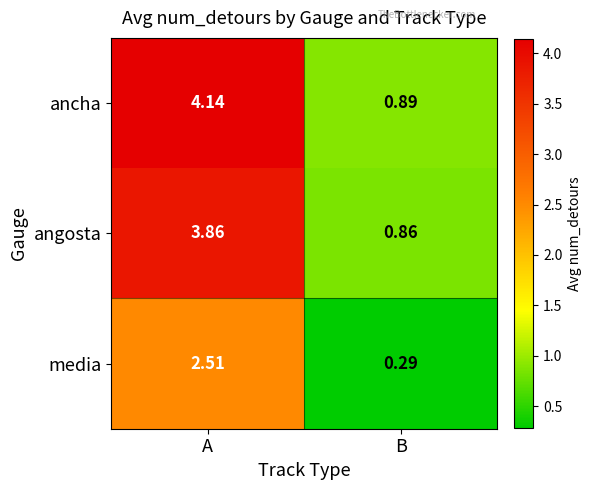

At which category does the chart reach its minimum across all series?

B